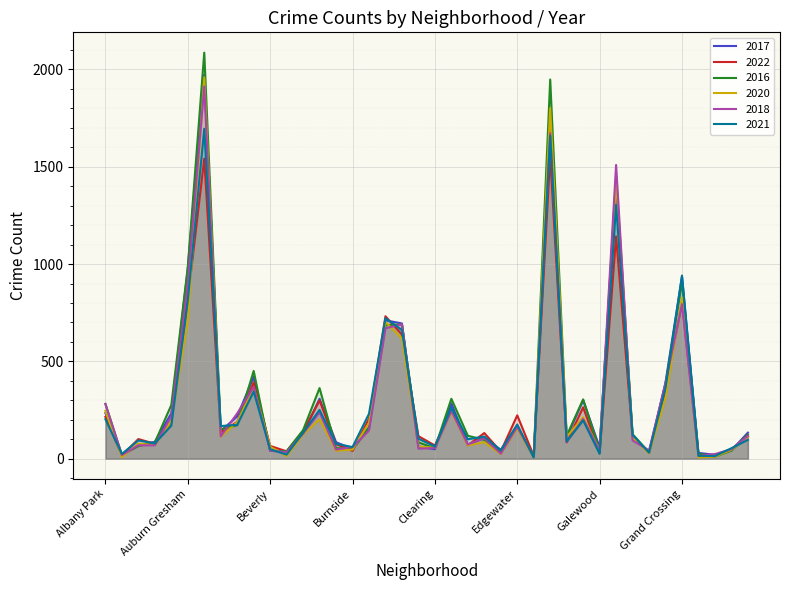

How many lines are shown in the chart?

6